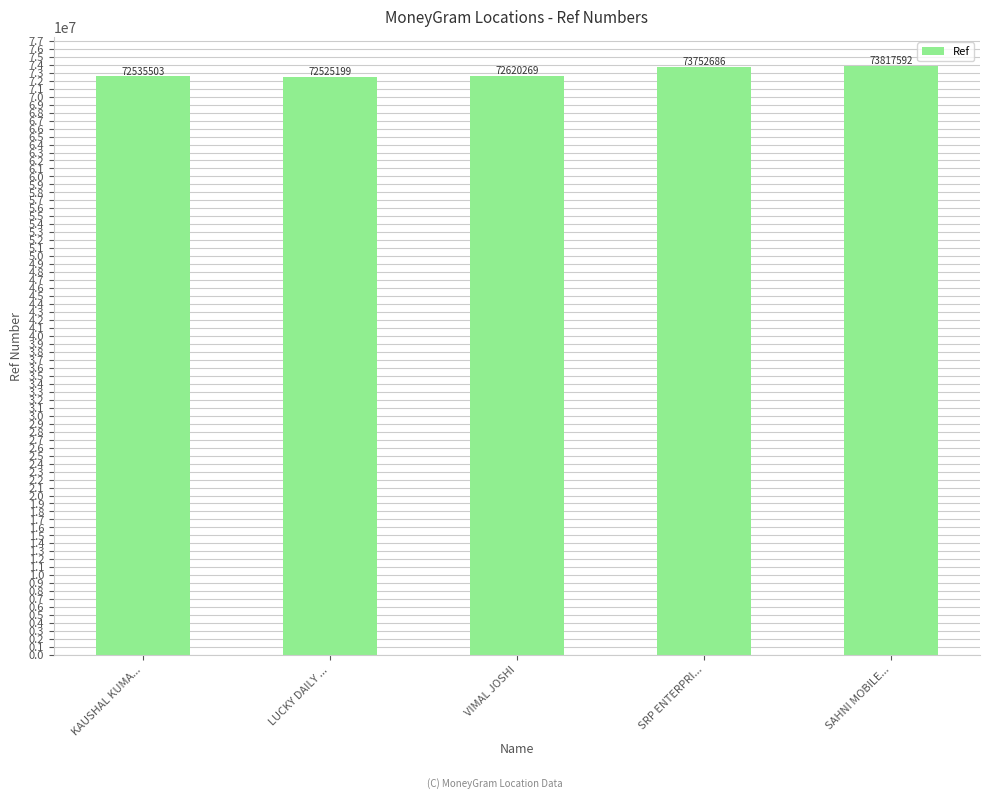

Approximately how many times larger is the value at SAHNI MOBILE... compared to KAUSHAL KUMA...?

1.0